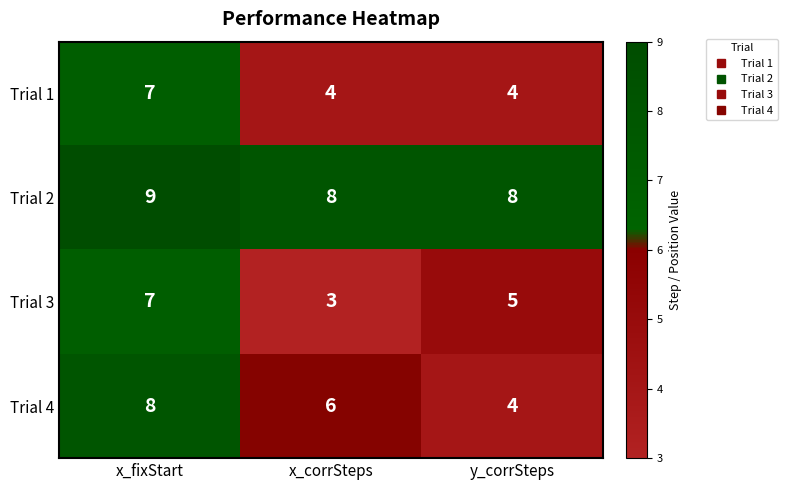

What is the spread (max minus min) of values at y_corrSteps?

4